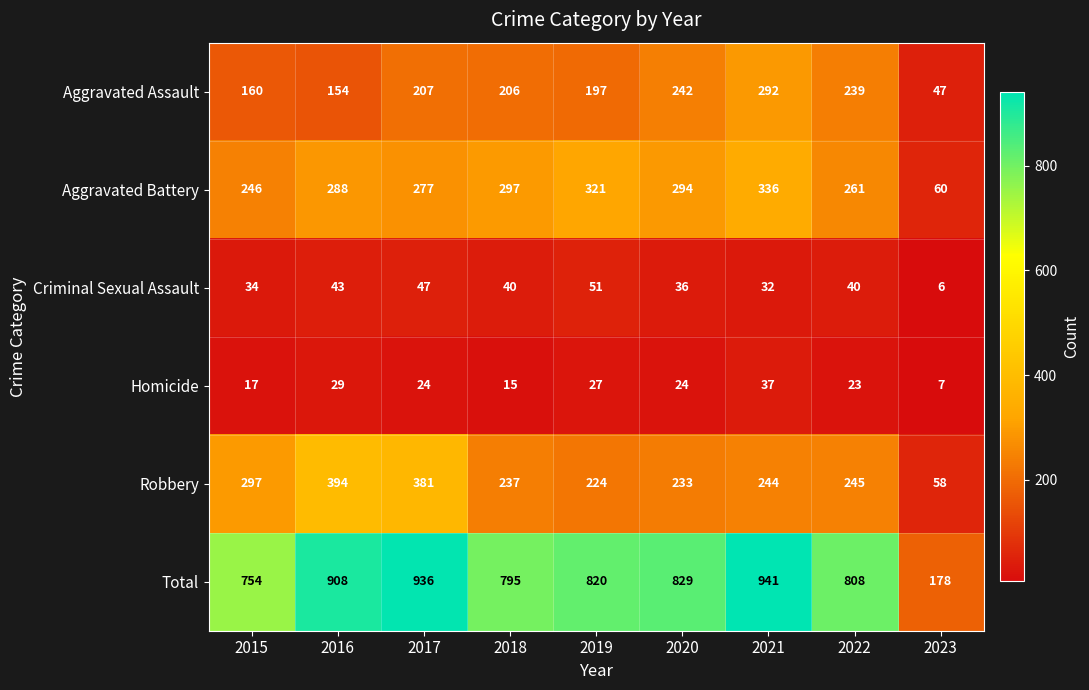

At which label is Criminal Sexual Assault closest to 28?

2021